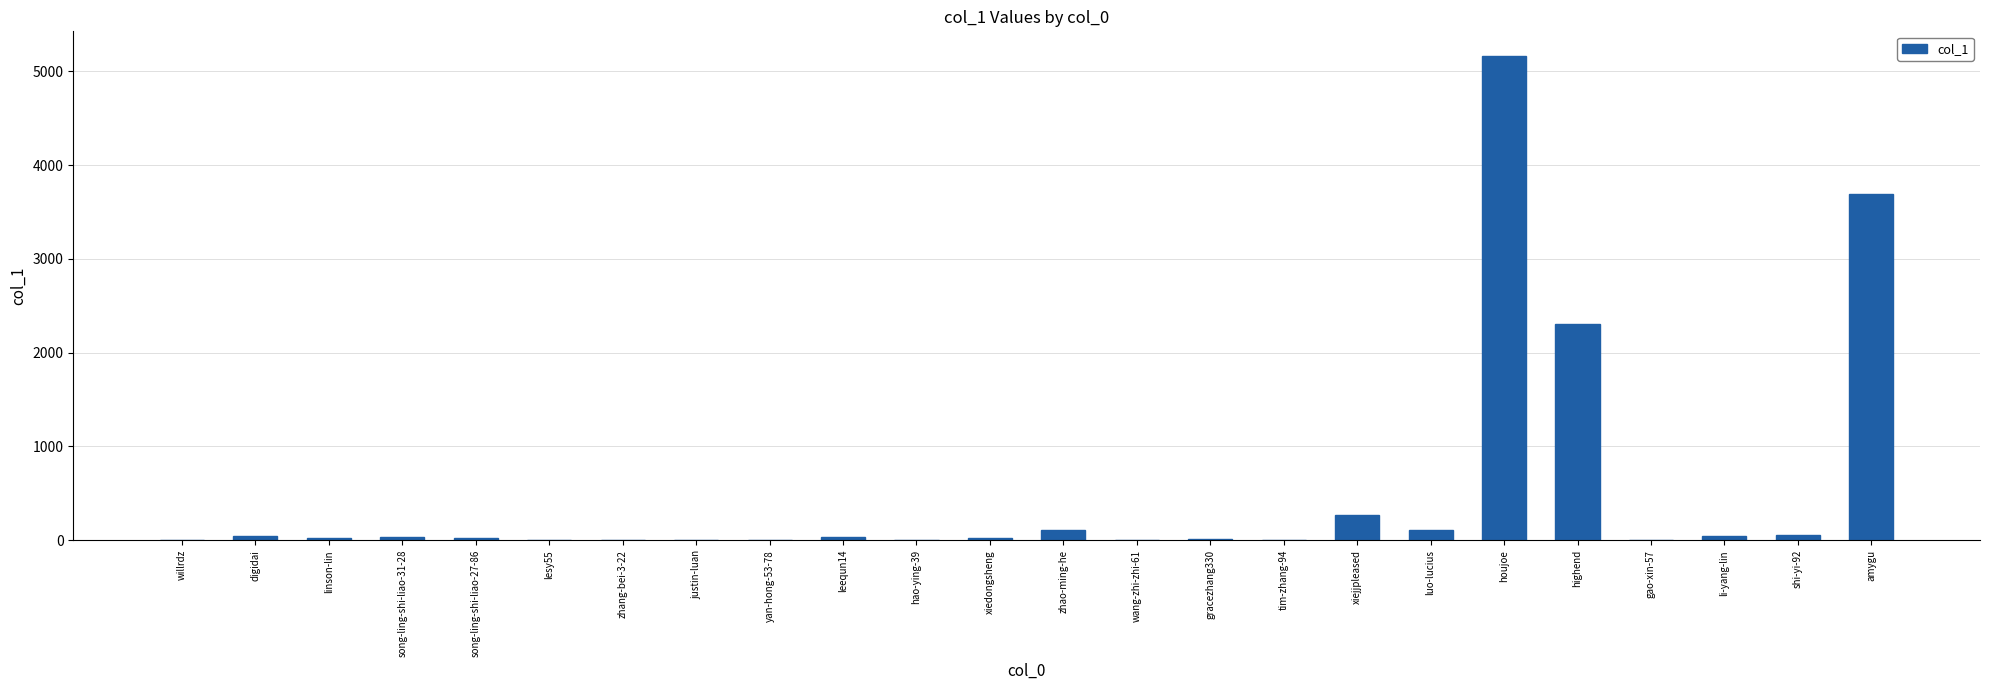

Are the bars horizontal?

No